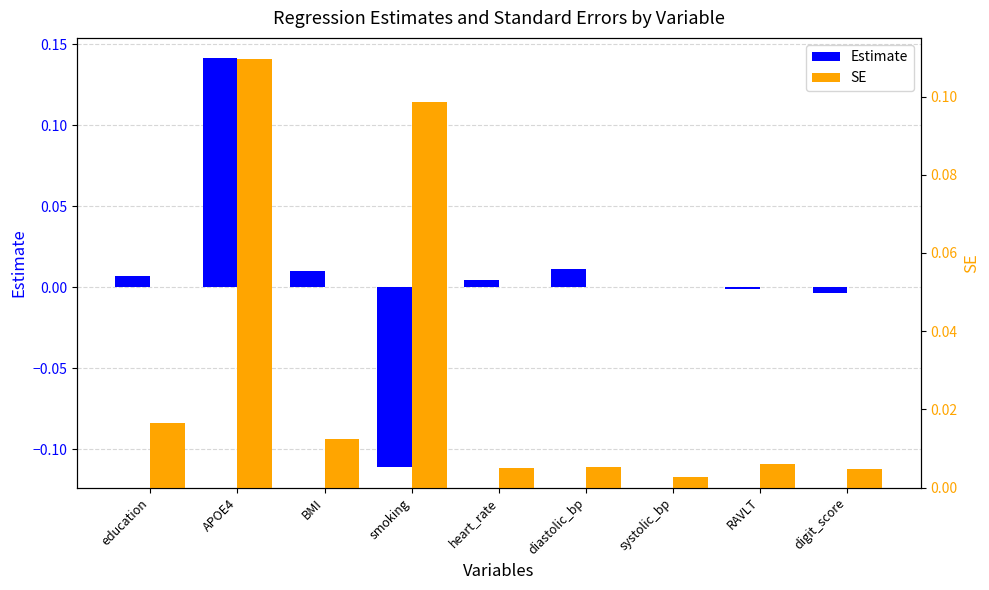

How many bars are there in each group?

2